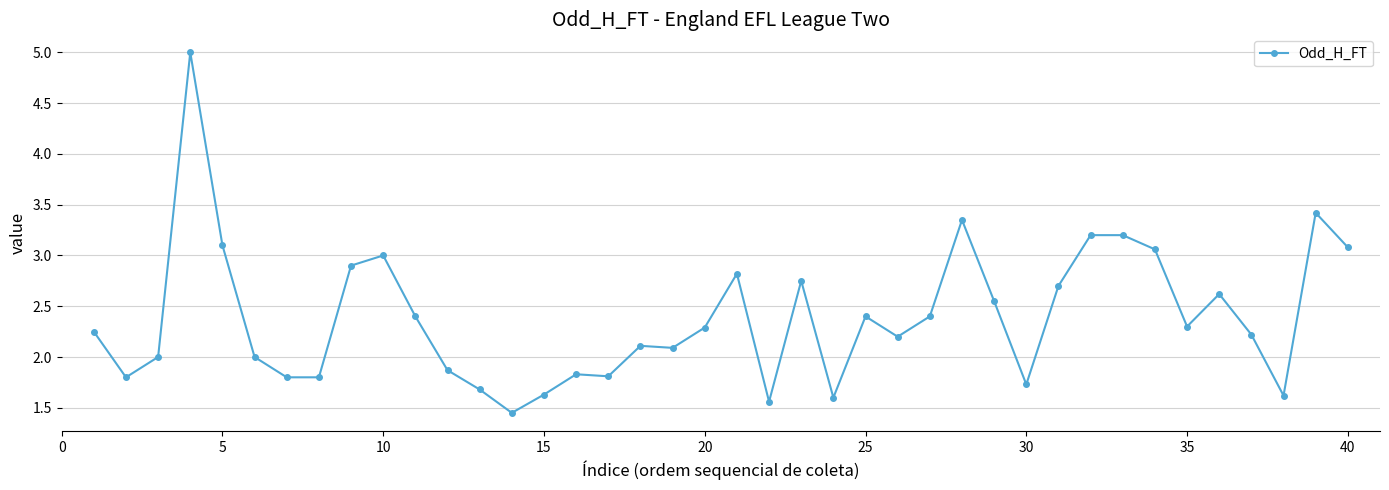

What is the maximum value shown in the chart?

5.0